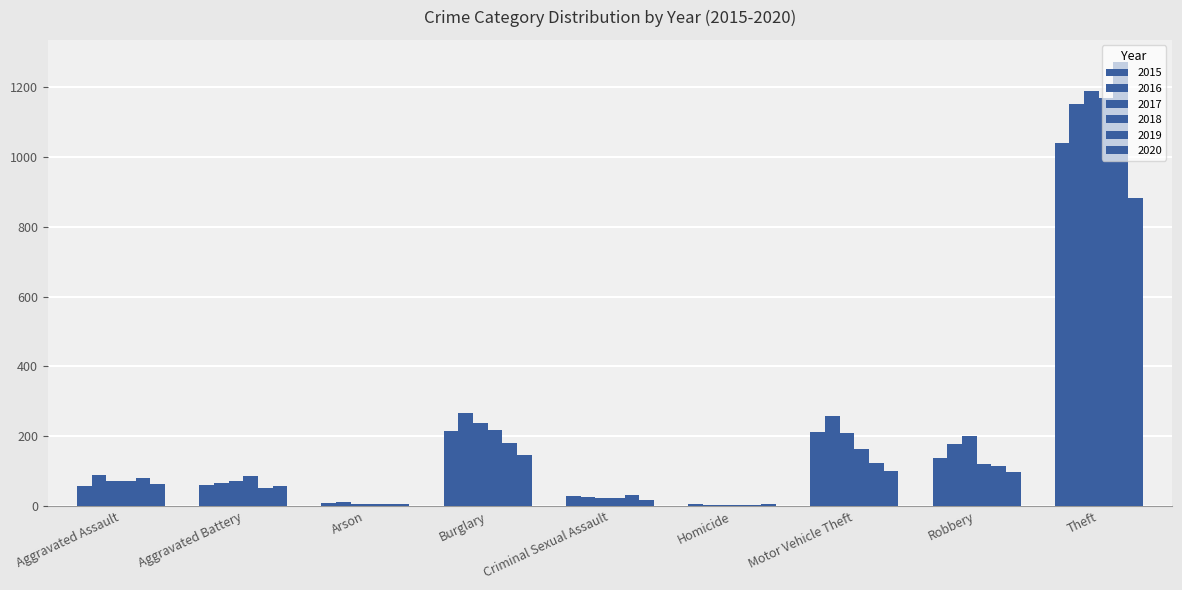

The 2019 series shows 33 at Aggravated Battery. True or false?

False